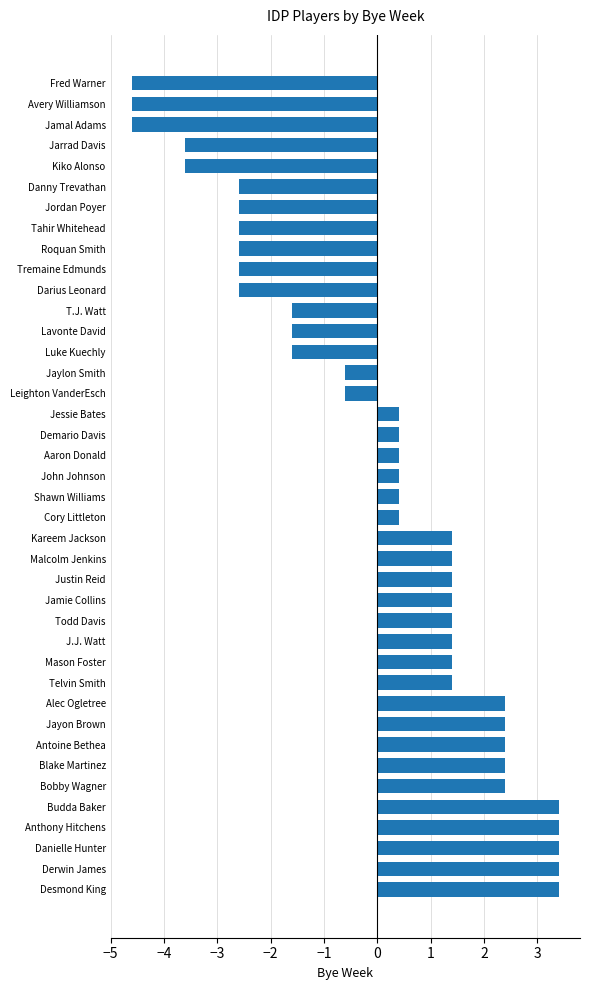

What is the maximum value shown in the chart?

3.4